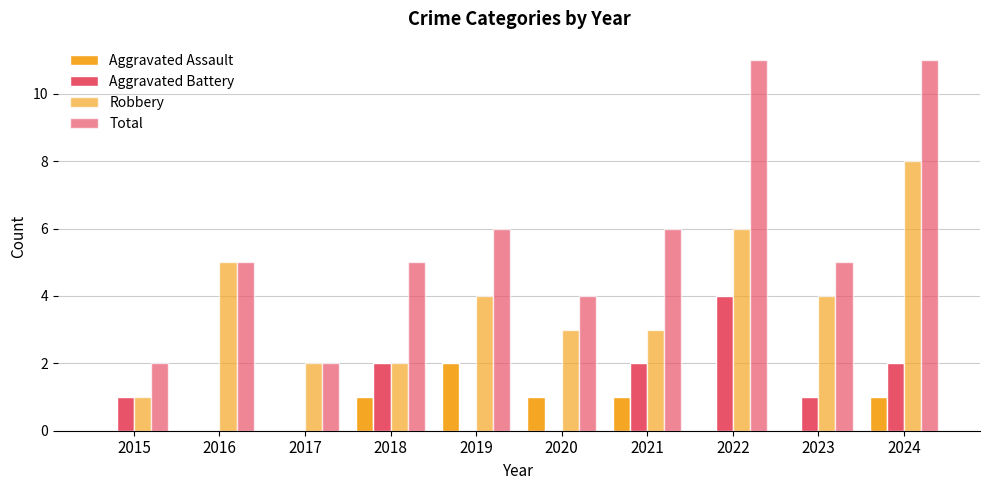

At how many categories does at least one series exceed 10?

2